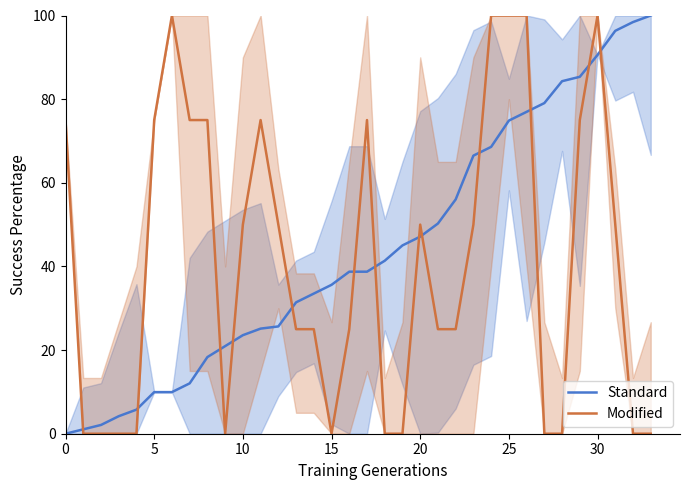

True or false: Modified has more than 0 points higher than both neighbors.

True